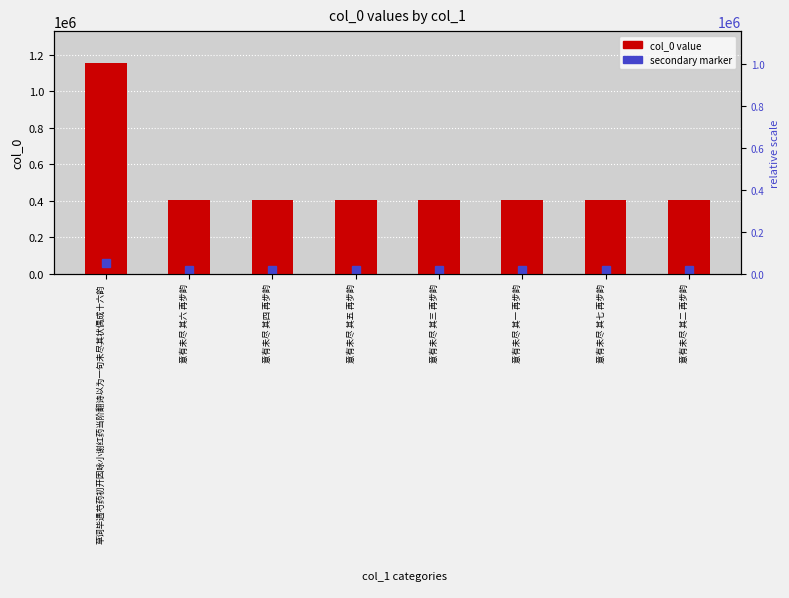

What position from the left is 意有未尽 其六 再步韵?

2